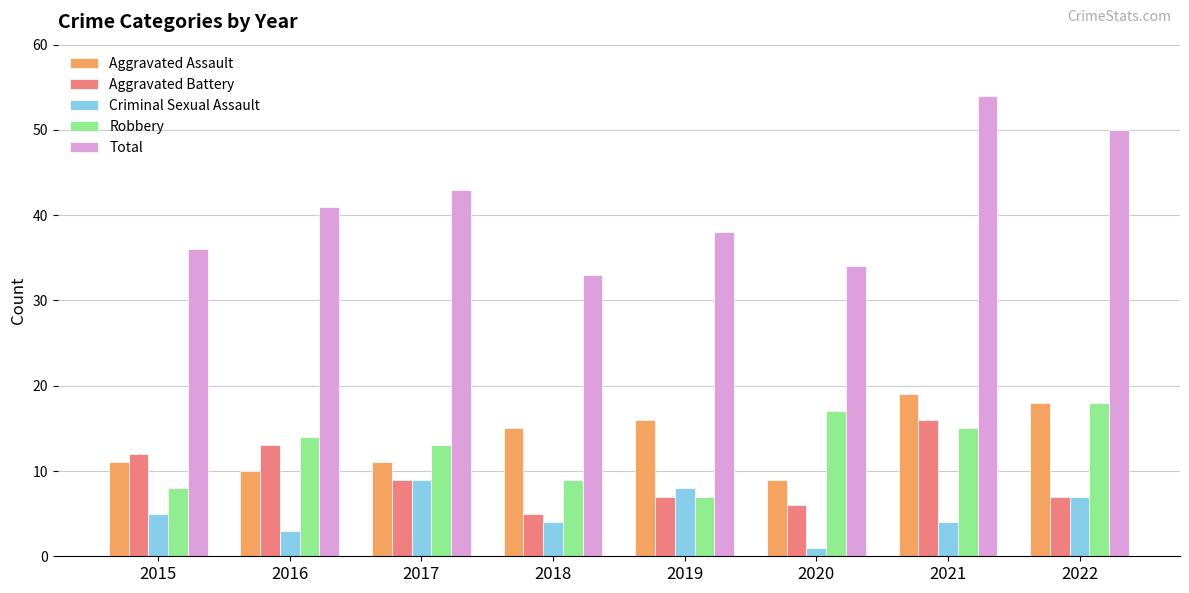

Is the value of Criminal Sexual Assault at 2021 greater than the value of Robbery at 2021?

No